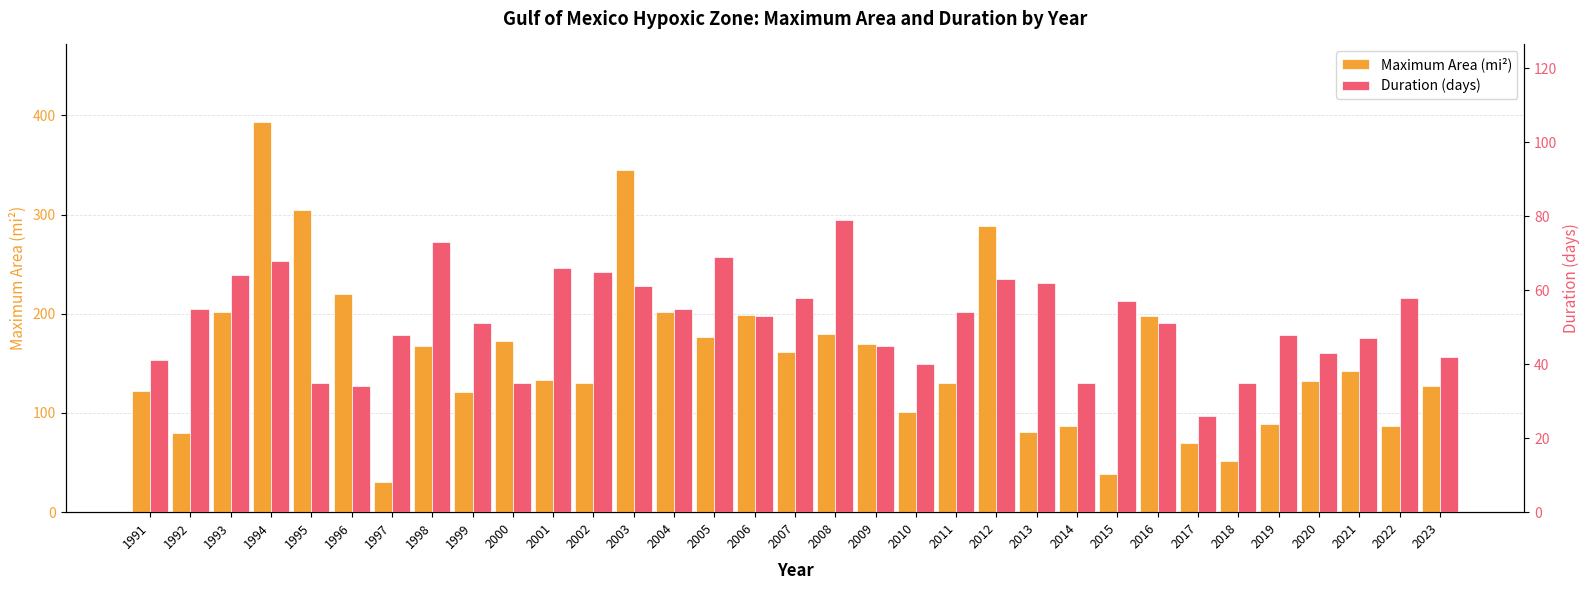

How many bars are there in each group?

2